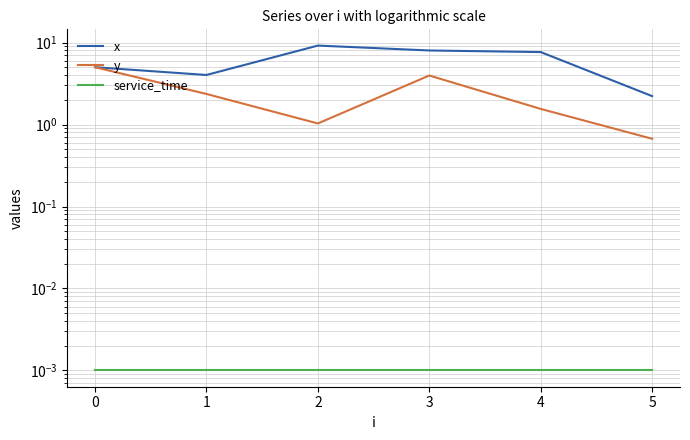

True or false: service_time and y intersect in this chart.

False